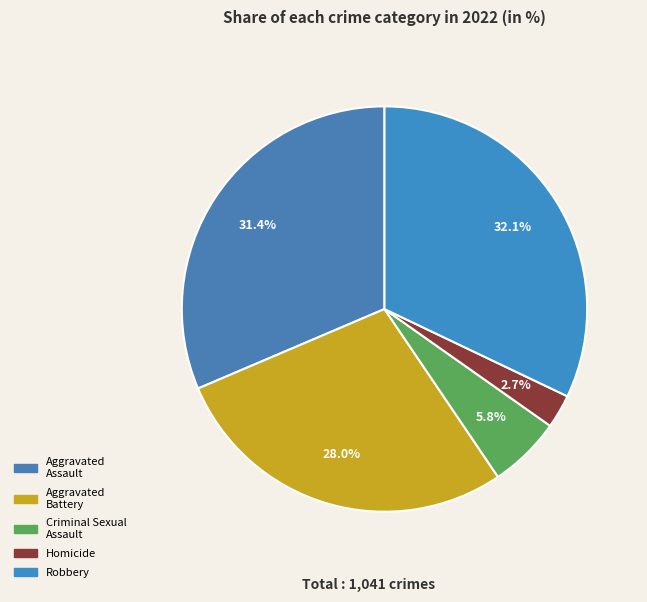

To the nearest percent, what portion does Robbery represent?

32%